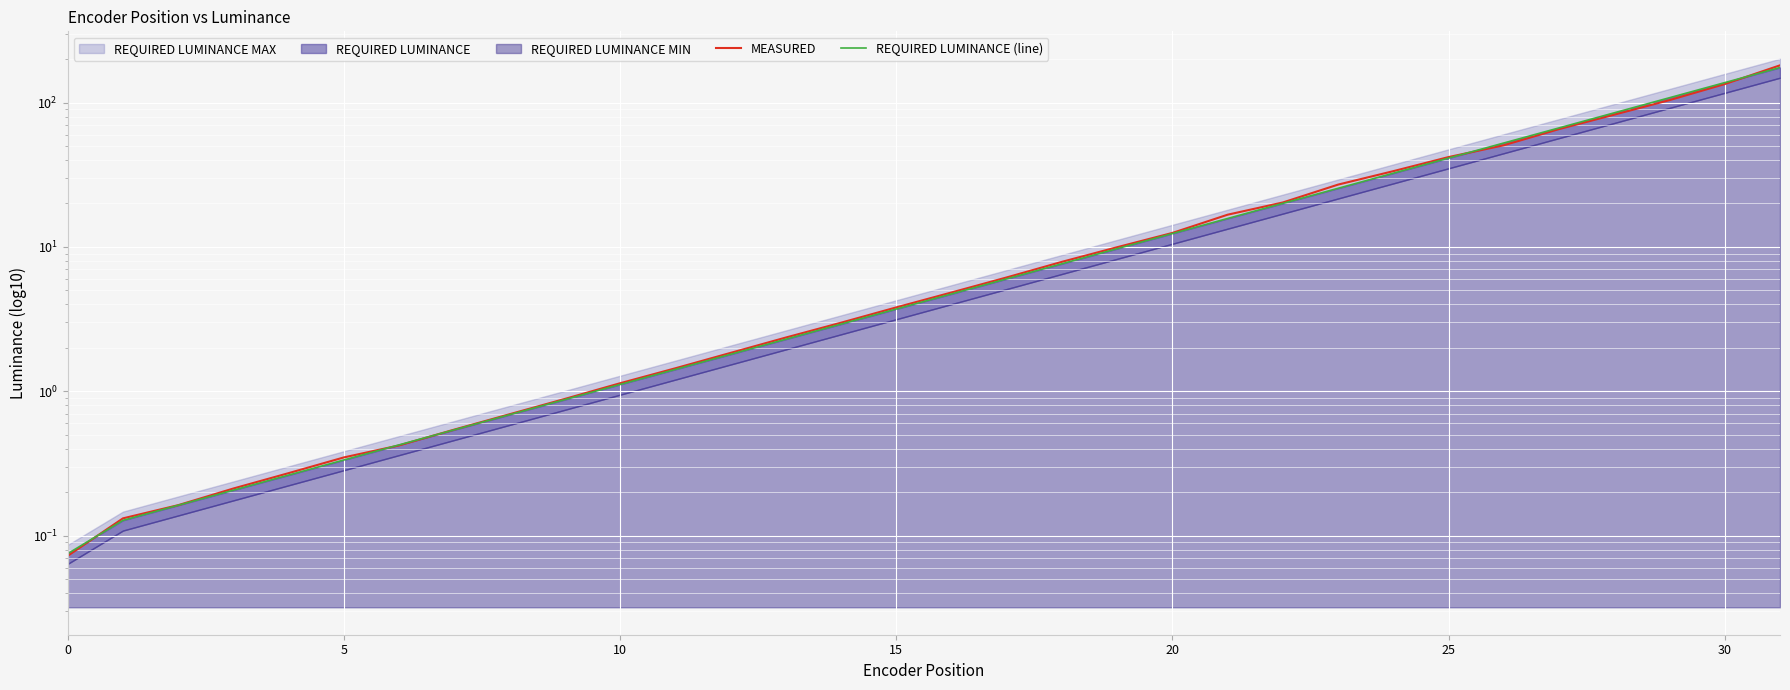

What is the difference between the highest and lowest values at 18?

0.2